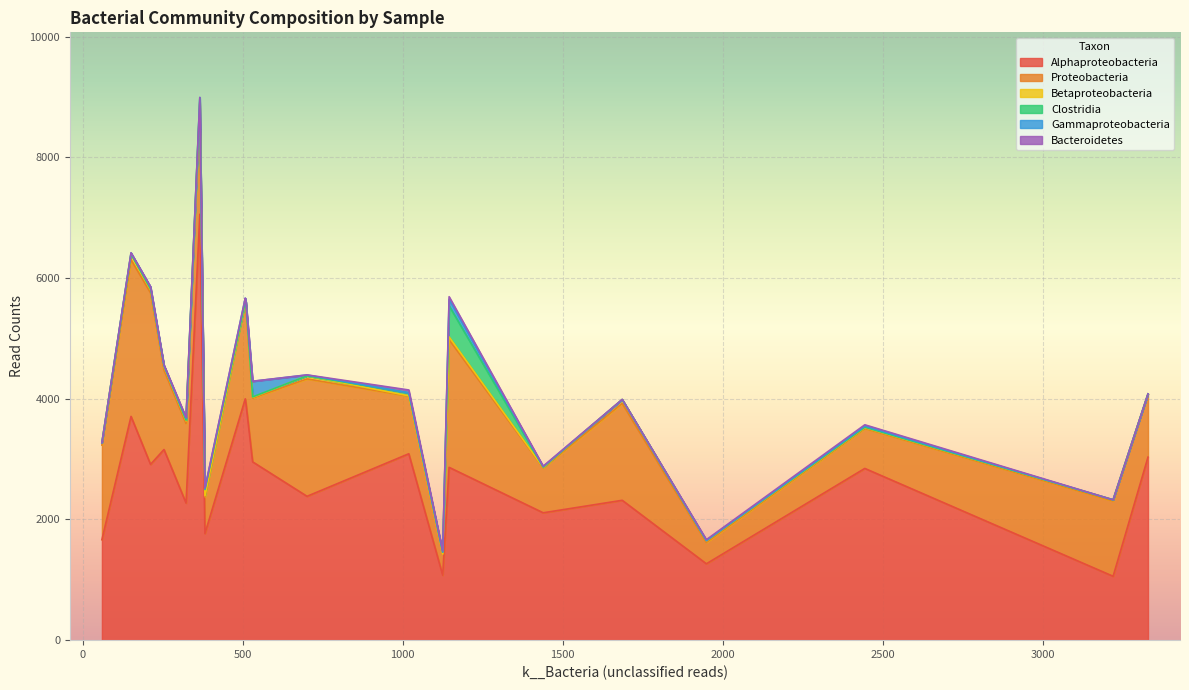

At B3, list the series in order from largest to smallest.

Alphaproteobacteria, Proteobacteria, Bacteroidetes, Gammaproteobacteria, Betaproteobacteria, Clostridia